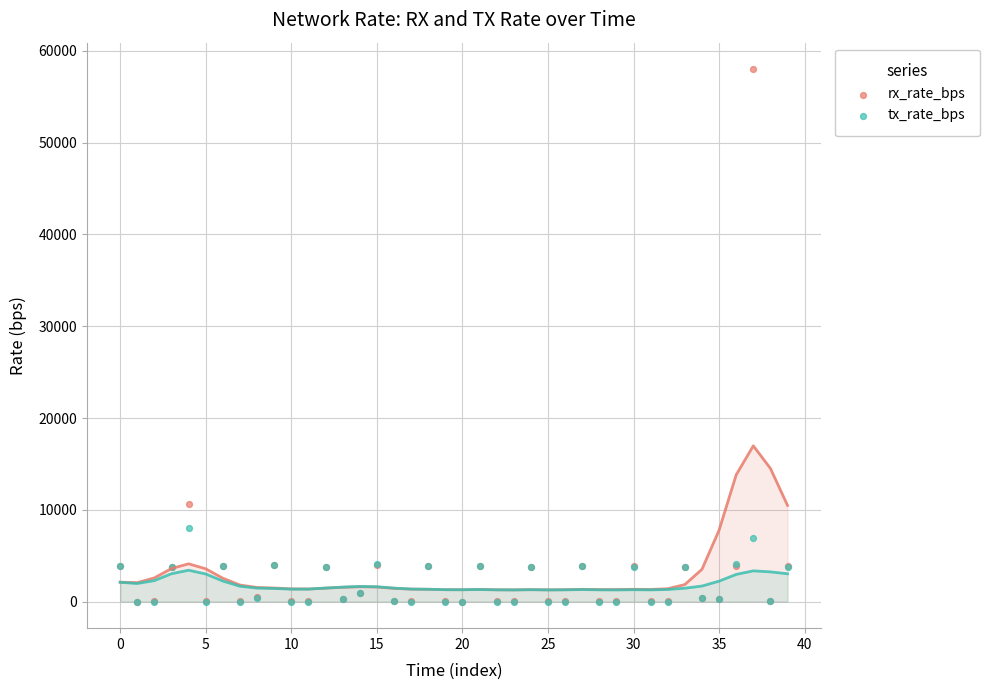

Across all series, what Y value is closest to 28999?

10632